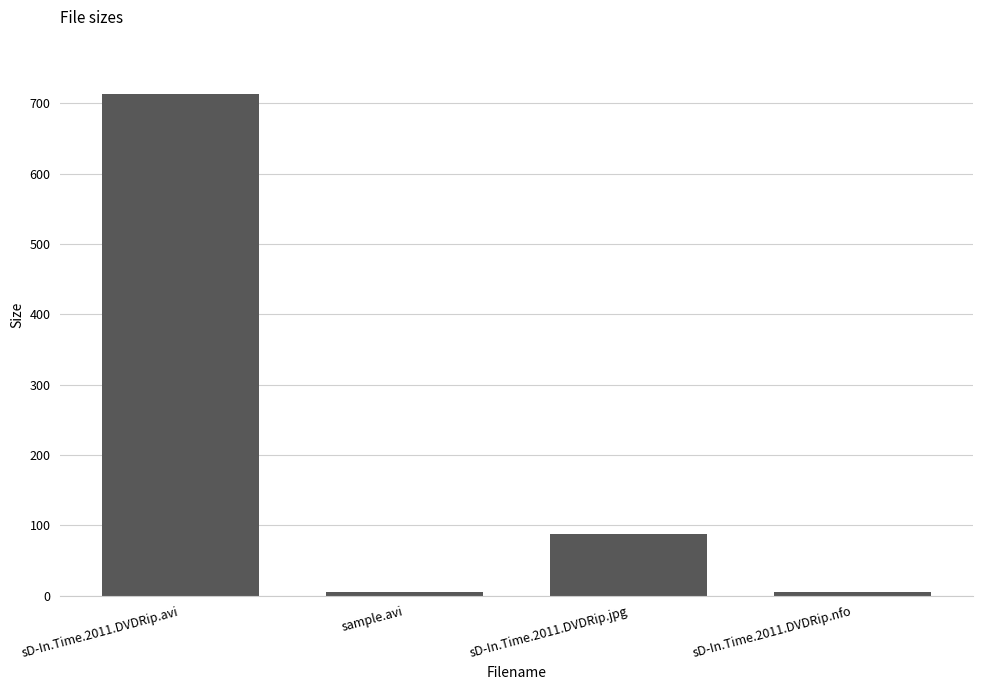

What is the sum of all values?

811.4